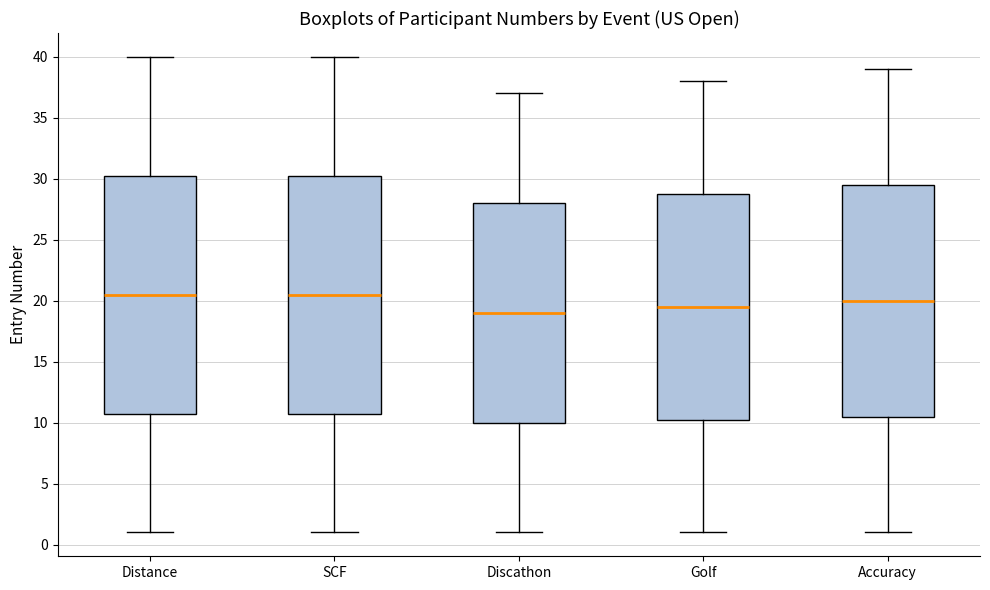

Where is the upper edge of the box for Accuracy on the y-axis? The values are not printed on the chart, so give them approximately, as read against the axis.

29.5